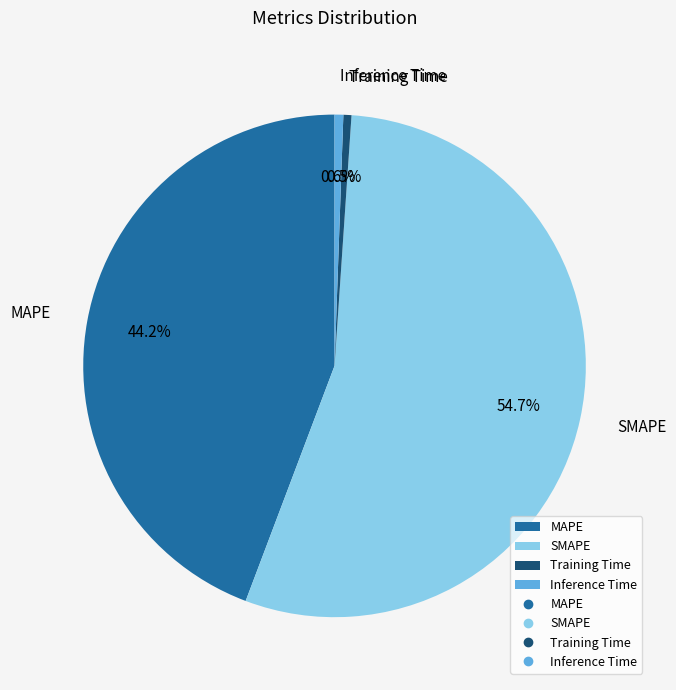

How many segments does this pie chart have?

4